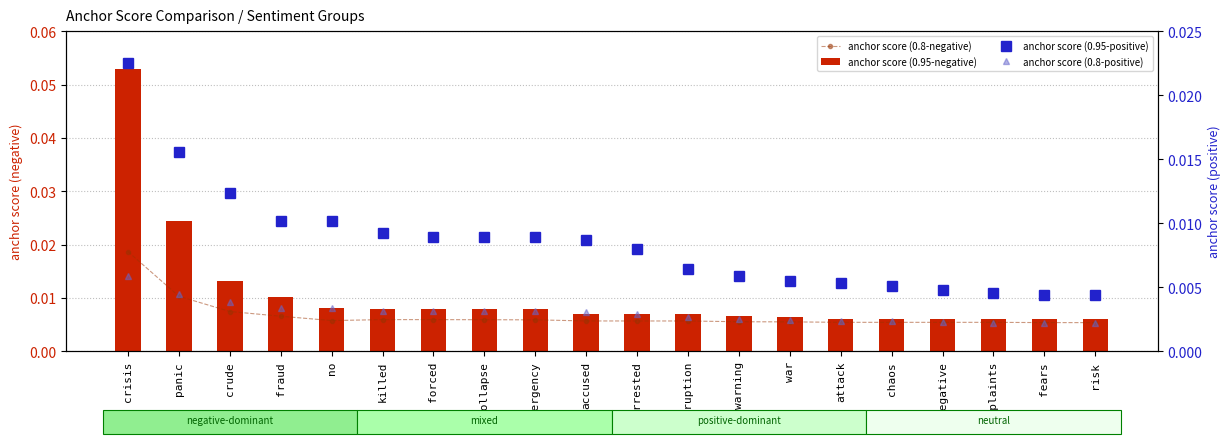

Which series has the largest total across all categories?

anchor score (0.95-negative)